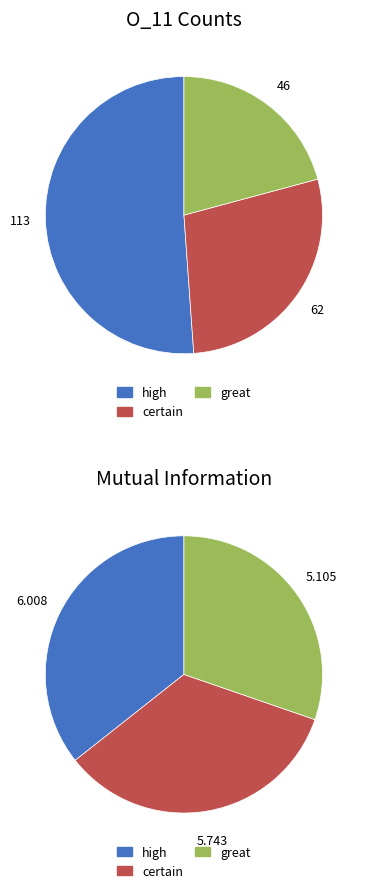

Is there a majority slice in this chart?

No